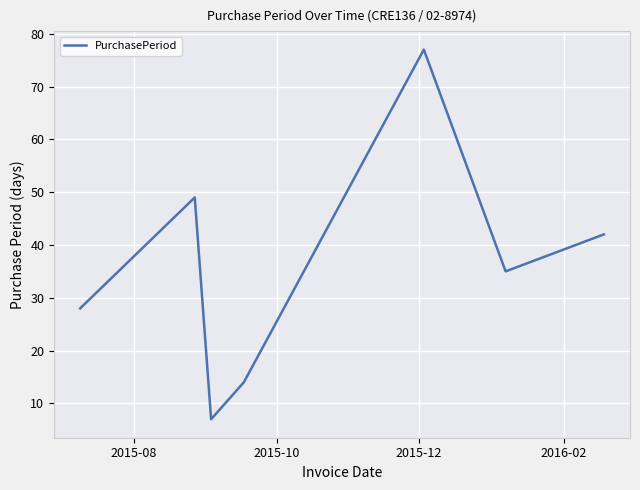

True or false: the data has more than 1 interior local peaks.

True